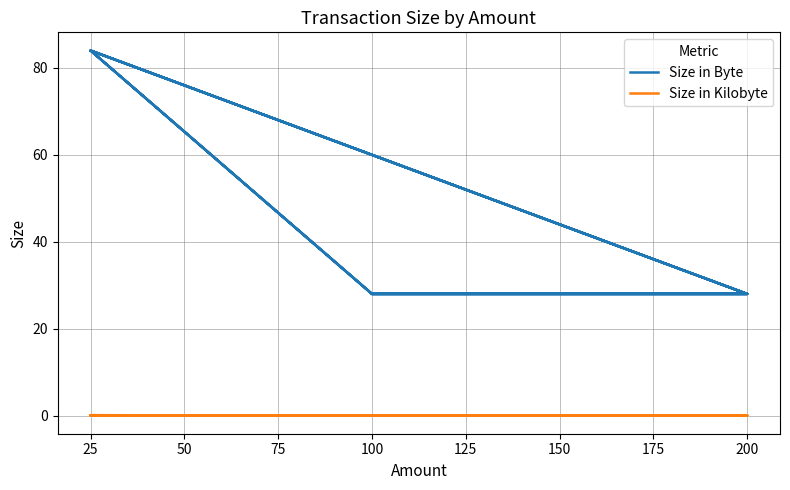

What are all the series names shown in the legend?

Size in Byte, Size in Kilobyte